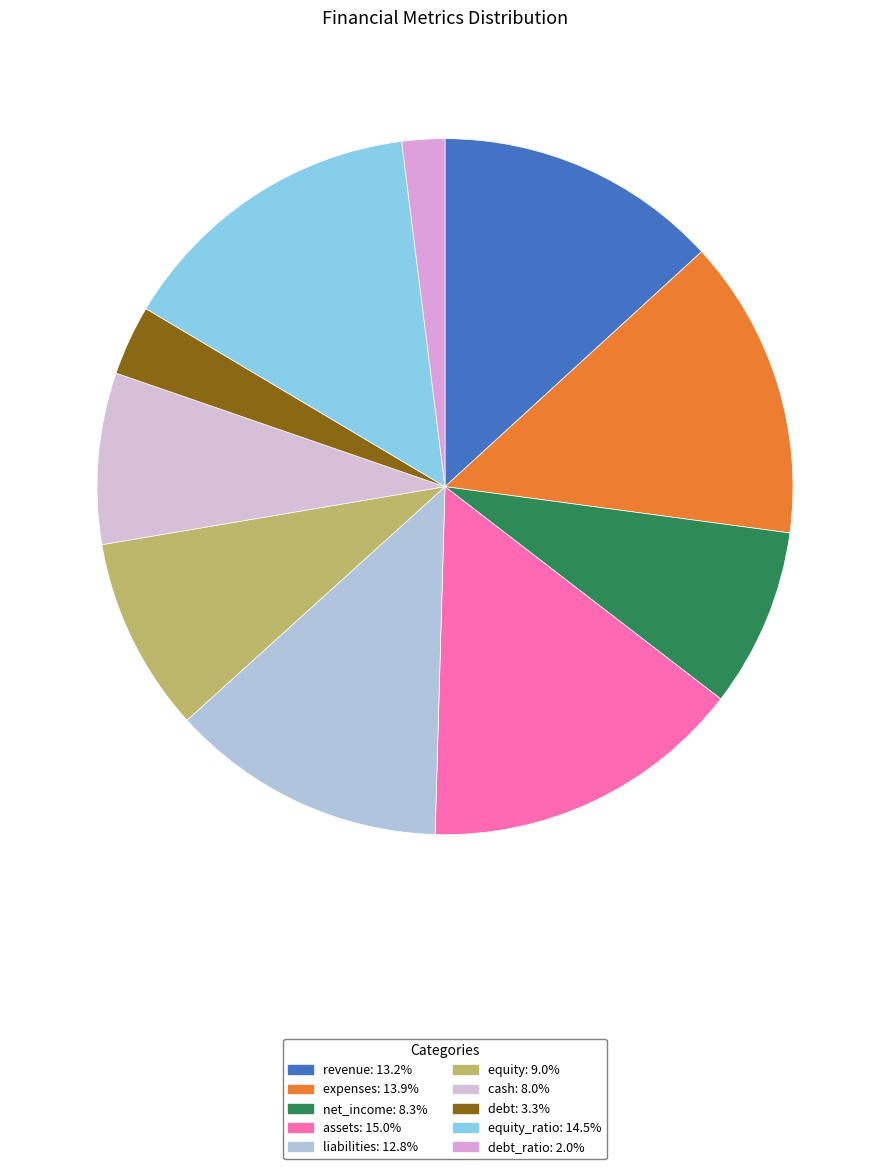

How many slices are in this pie chart?

10